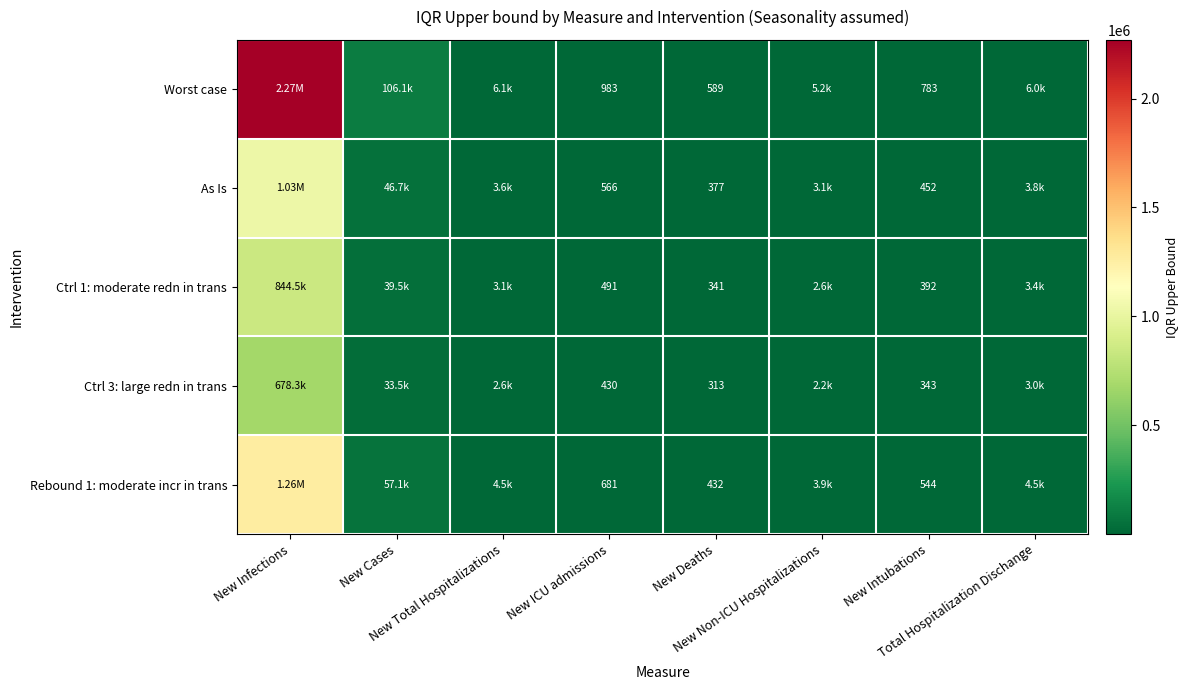

List the labels in order of Ctrl 1: moderate redn in trans value, smallest first.

New Deaths, New Intubations, New ICU admissions, New Non-ICU Hospitalizations, New Total Hospitalizations, Total Hospitalization Dischange, New Cases, New Infections